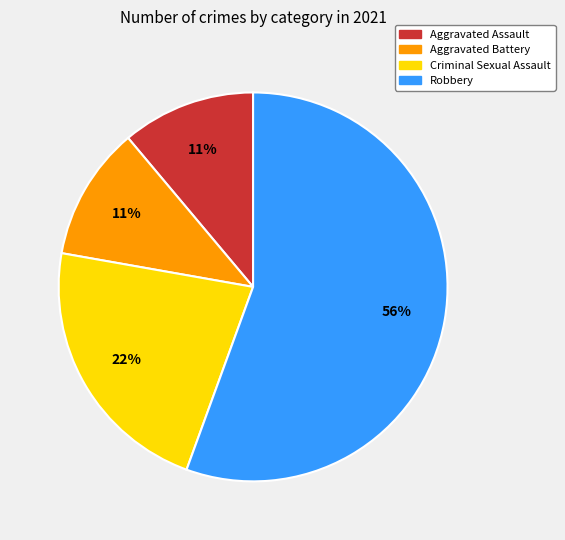

To the nearest percent, what portion does Aggravated Battery represent?

11%